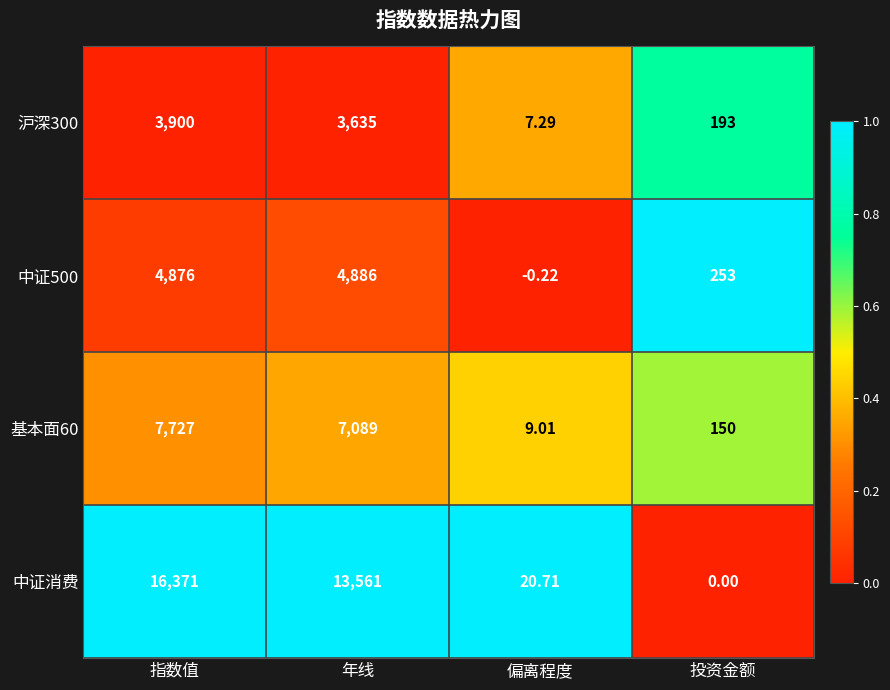

Rank the categories by 基本面60 value from lowest to highest.

偏离程度, 投资金额, 年线, 指数值